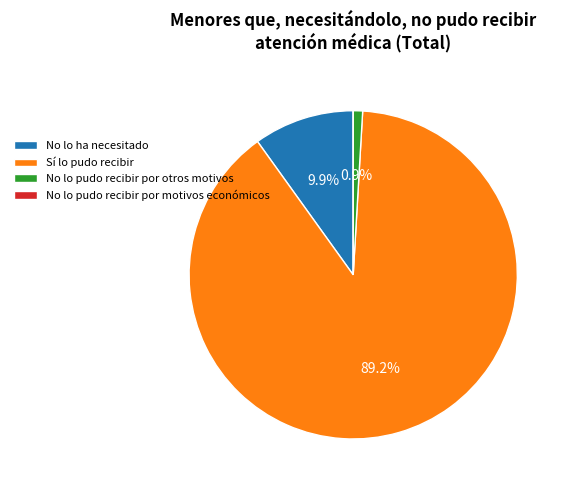

Which category has the biggest portion of the pie?

Sí lo pudo recibir